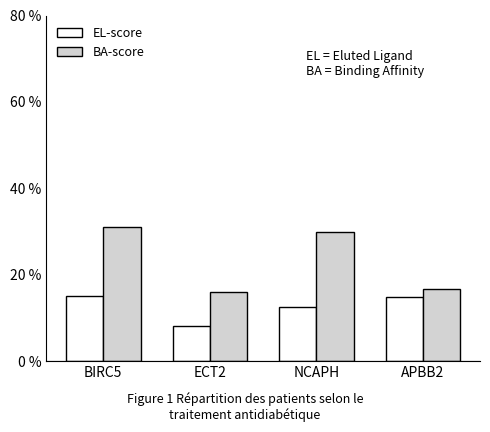

What is the label of the 3rd bar from the right?

ECT2